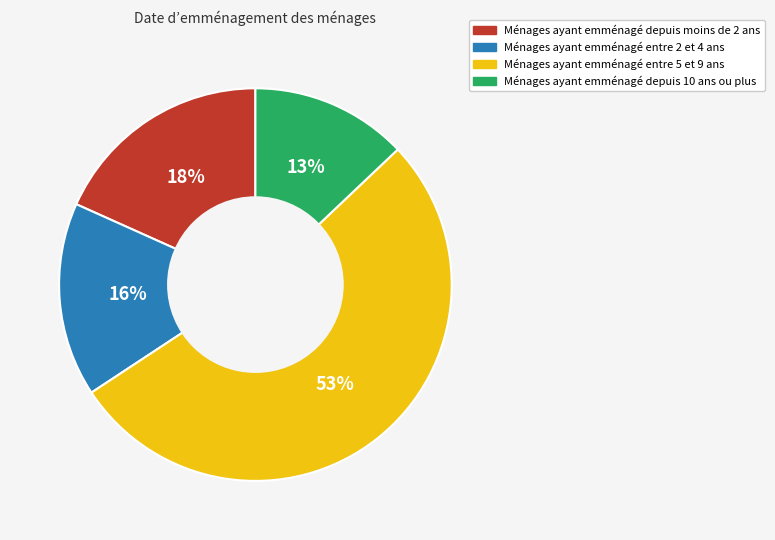

The Ménages ayant emménagé entre 2 et 4 ans slice represents 16% of the pie. True or false?

True